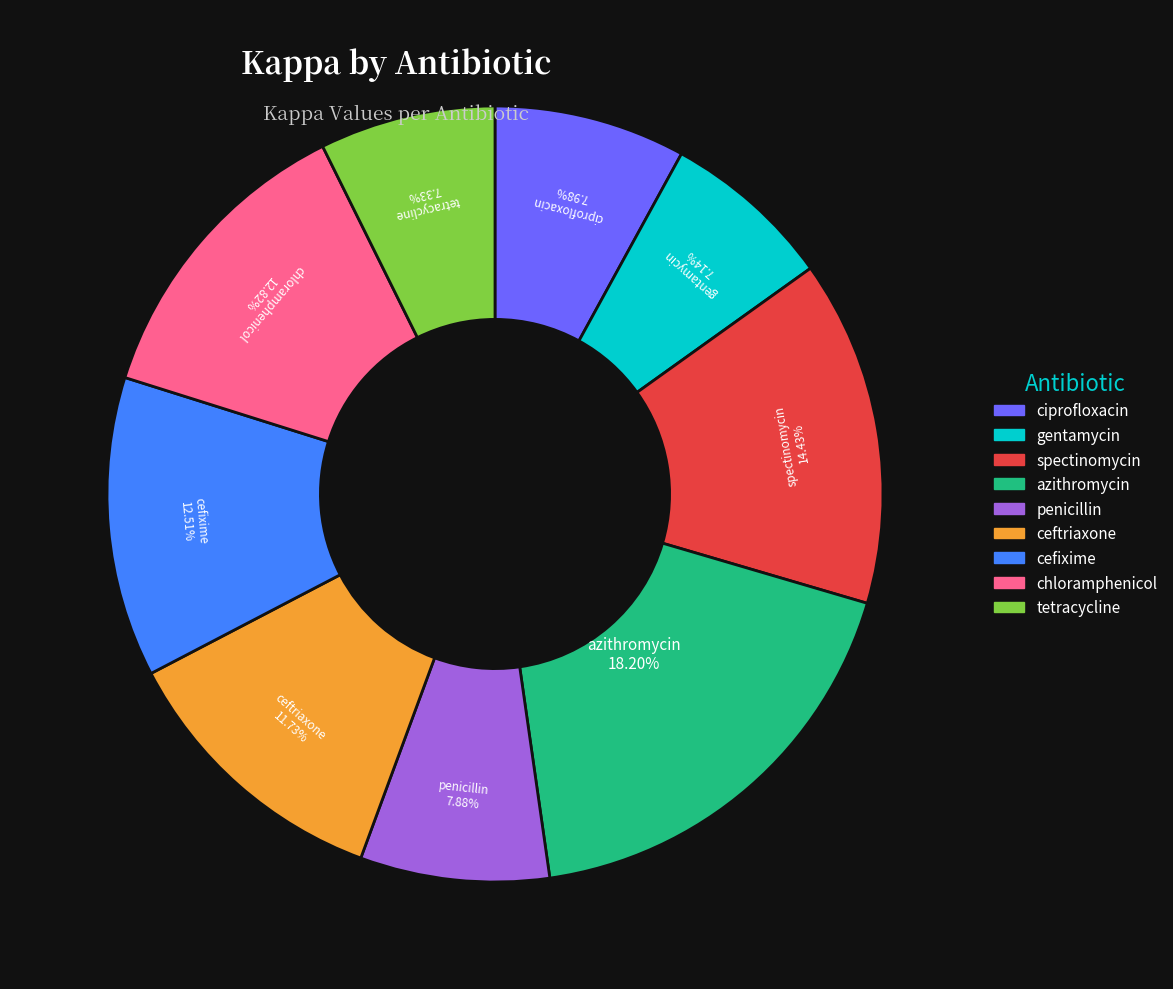

Which category has the biggest portion of the pie?

azithromycin